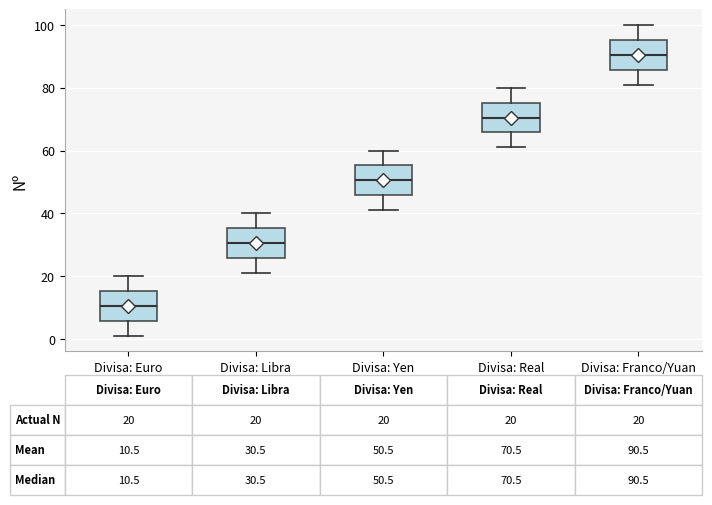

Which box's median line is the highest?

Divisa: Franco/Yuan